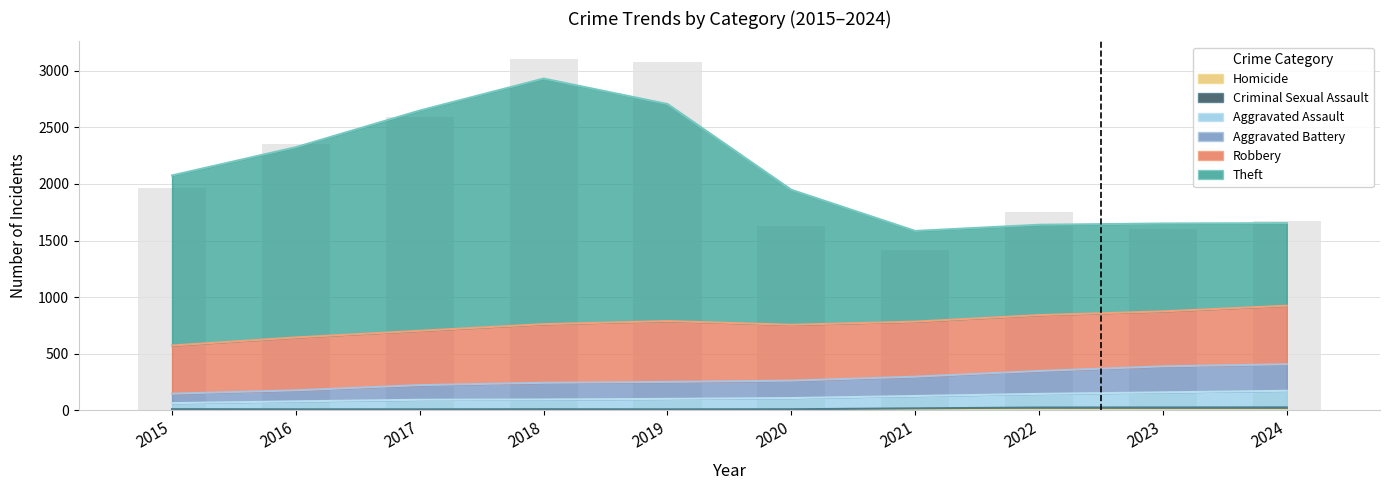

True or false: Robbery has a value of 213 at 2018.

False